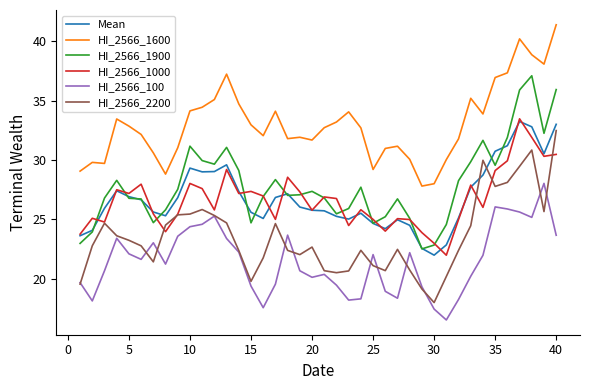

How many lines are shown in the chart?

6